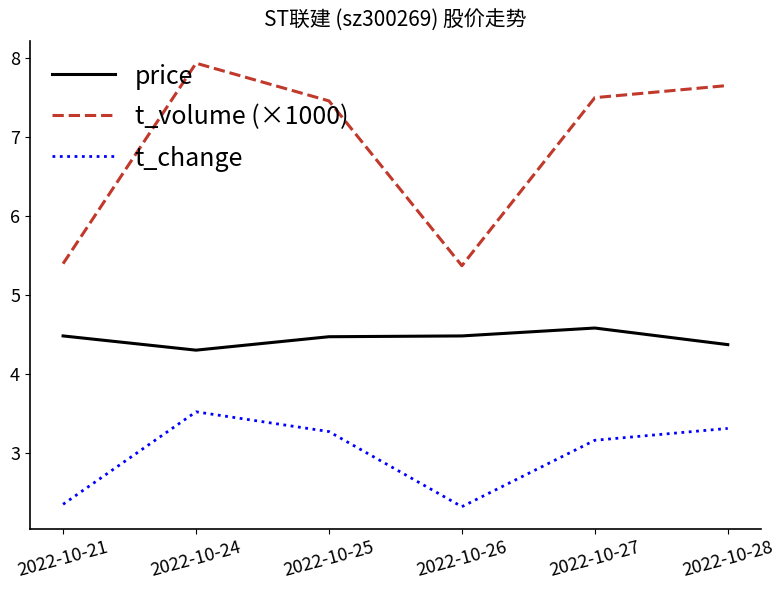

At which label does t_volume (×1000) first exceed 7?

2022-10-24